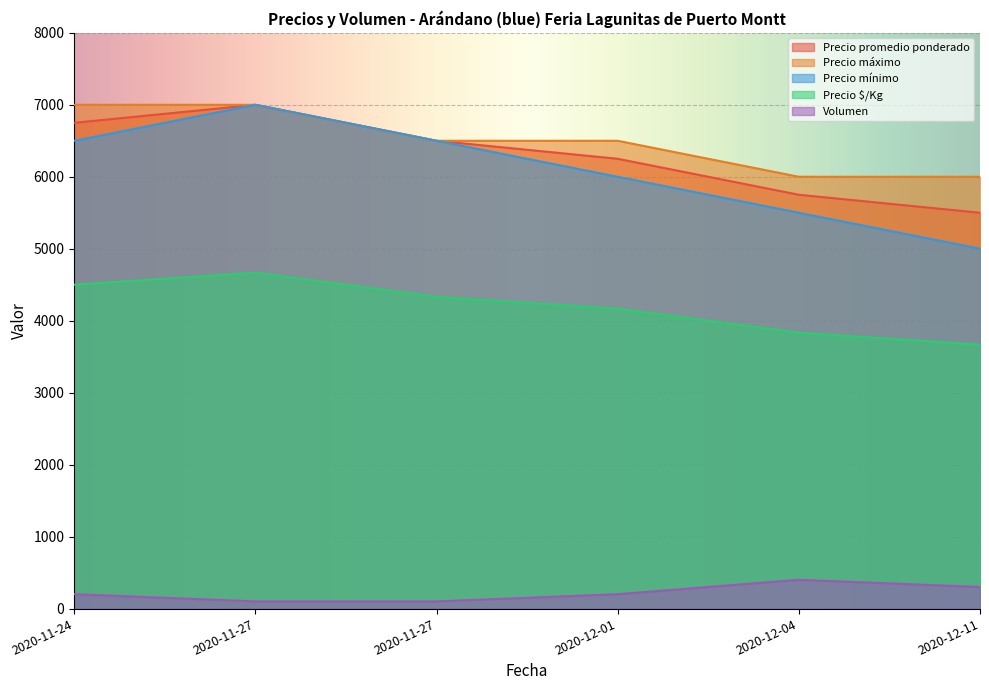

What is the value of the Volumen point at the 3rd from the left?

100